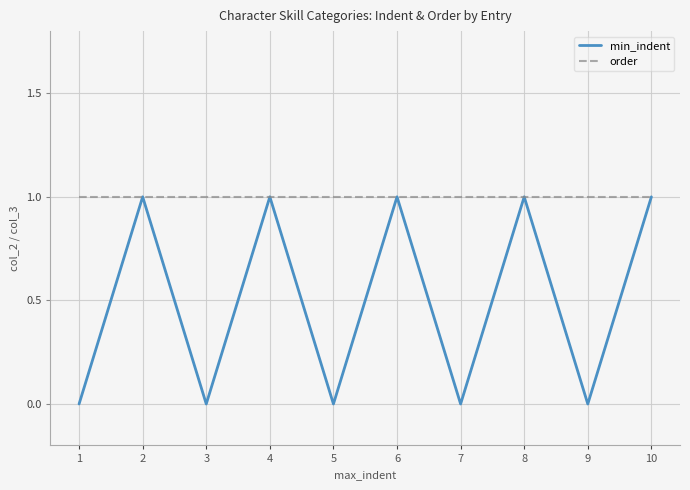

List the series in order of their overall mean, highest first.

order, min_indent